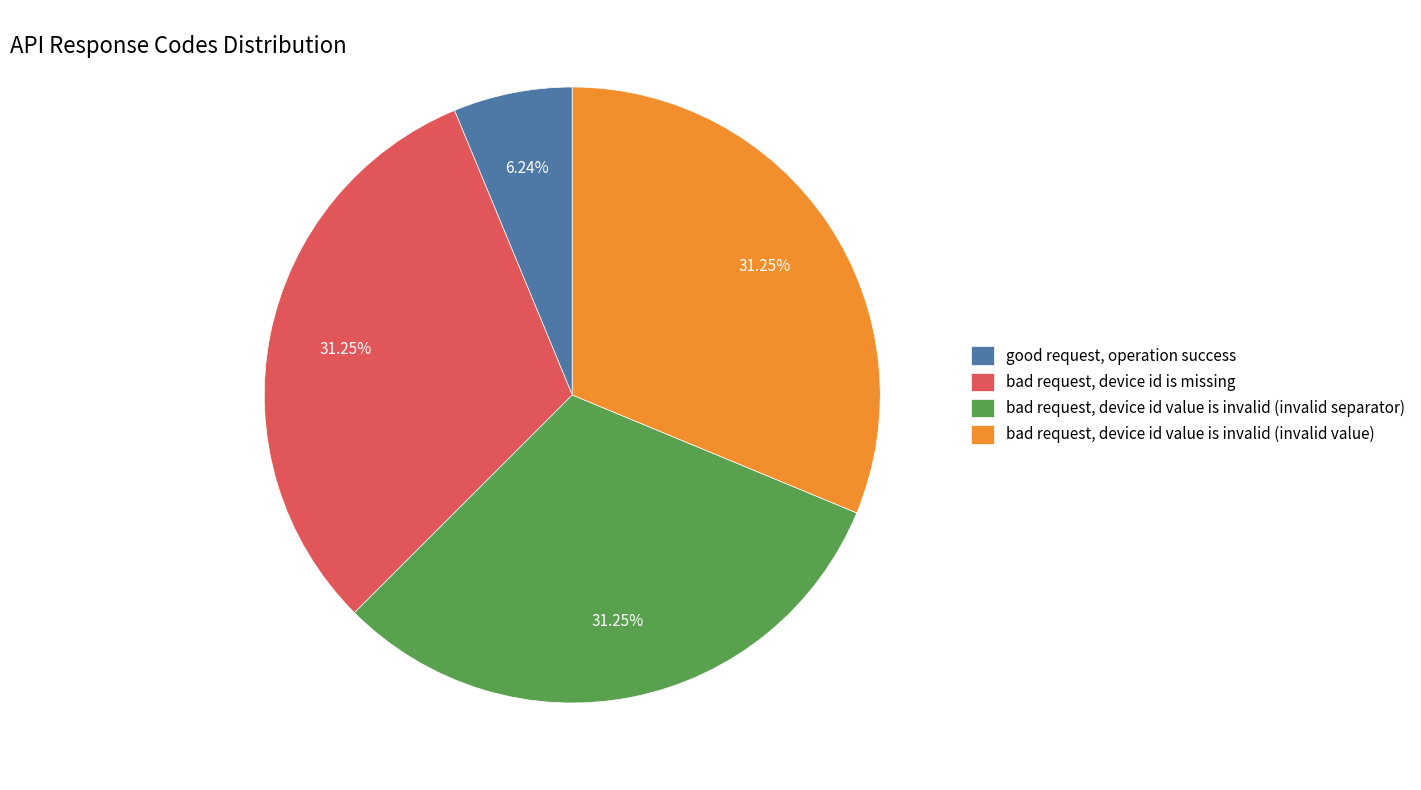

Which slice is the smallest?

good request, operation success